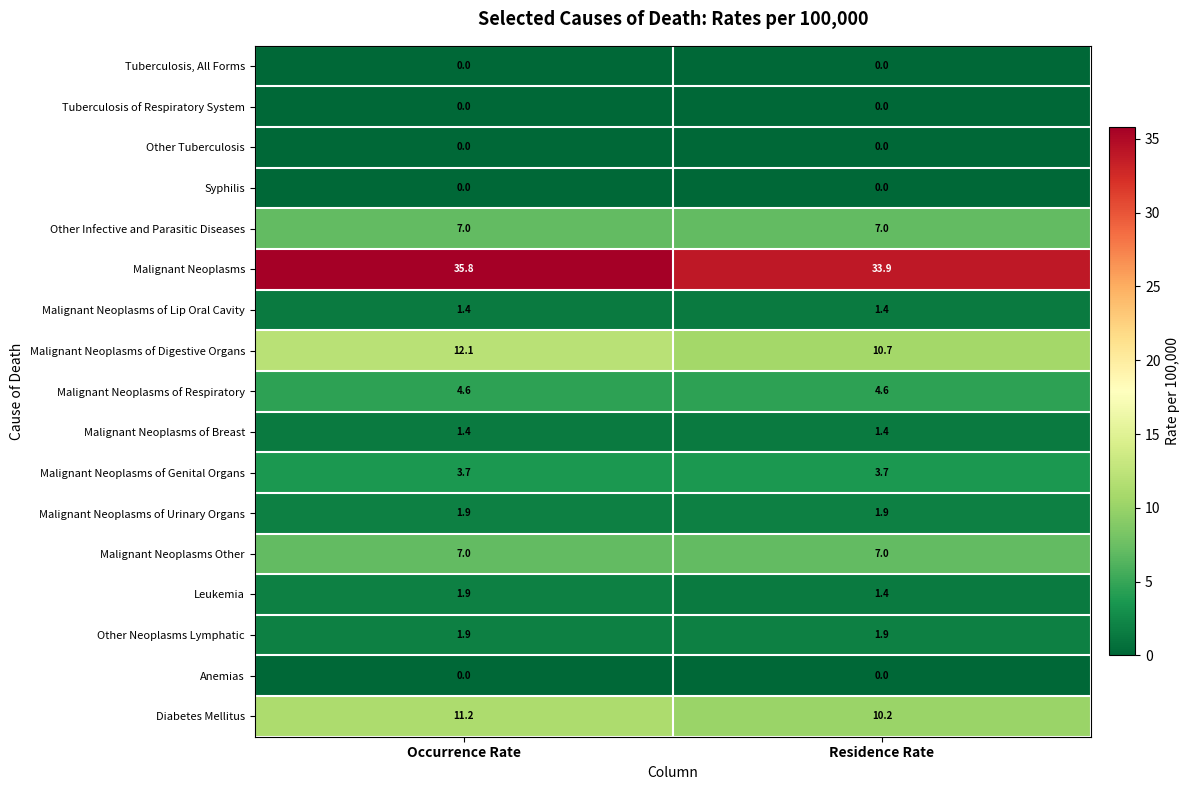

What is the difference between the maximum and minimum values in the Malignant Neoplasms series?

1.9